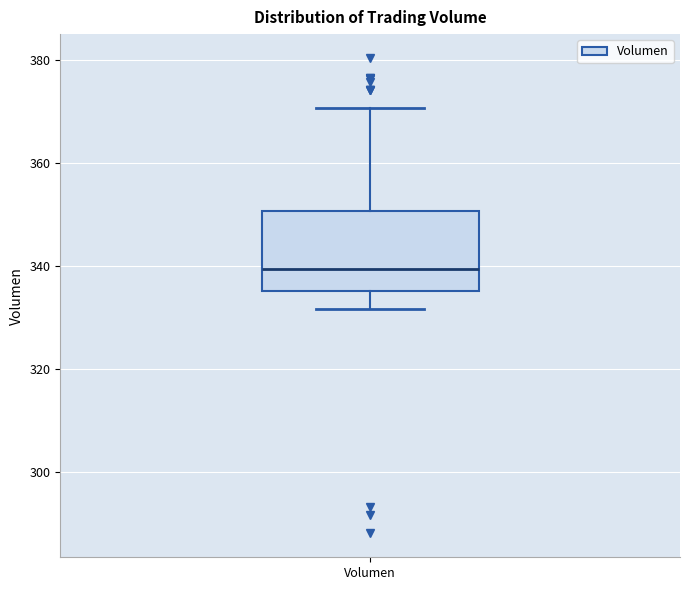

Where is the lower edge of the box for Volumen on the y-axis? The values are not printed on the chart, so give them approximately, as read against the axis.

336